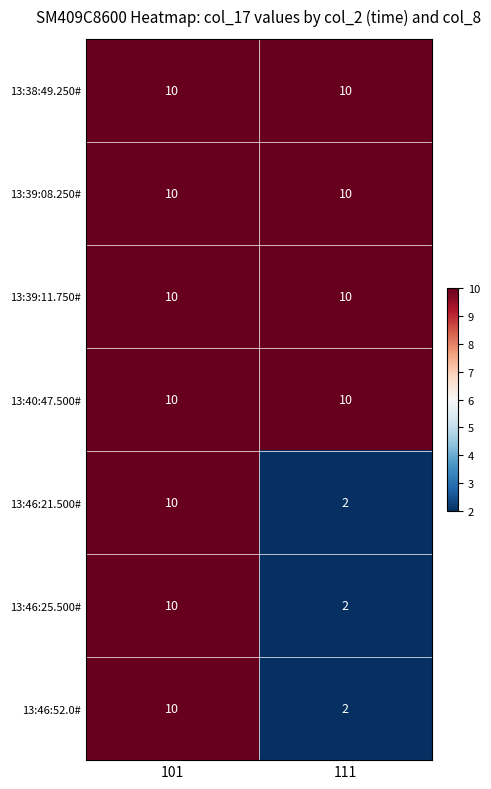

What is the average value of the 13:39:08.250# series?

10